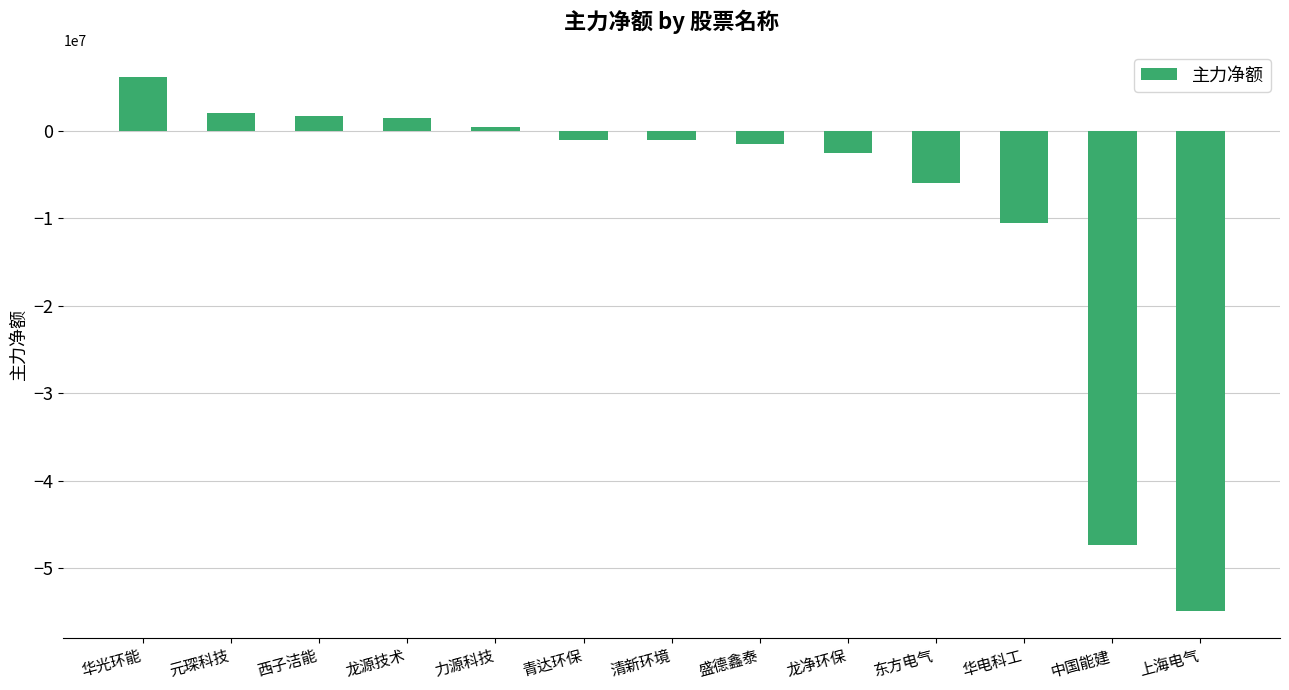

Read the value at 力源科技, to the nearest 50.

500550